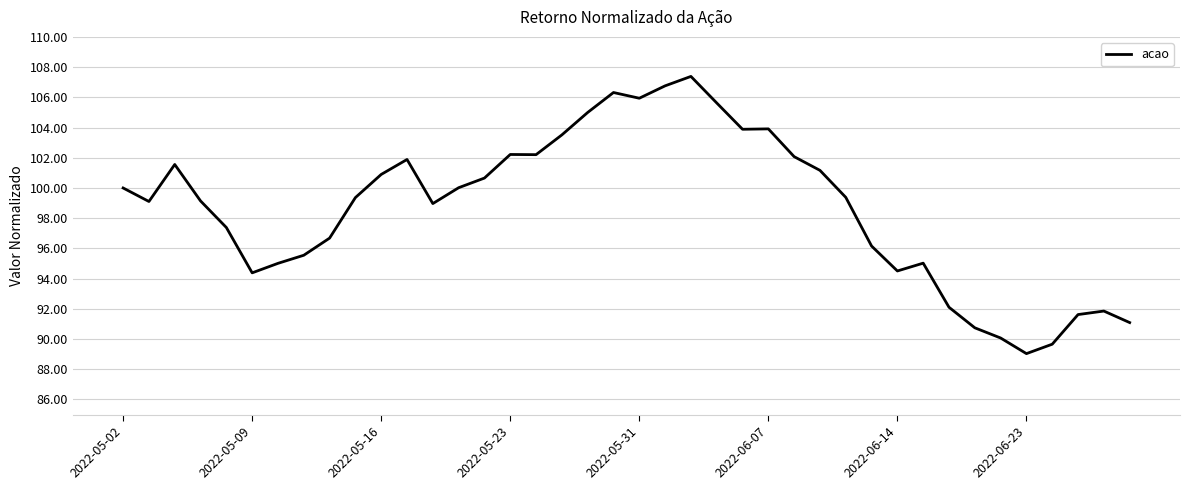

What is the difference between the maximum and minimum values?

18.3